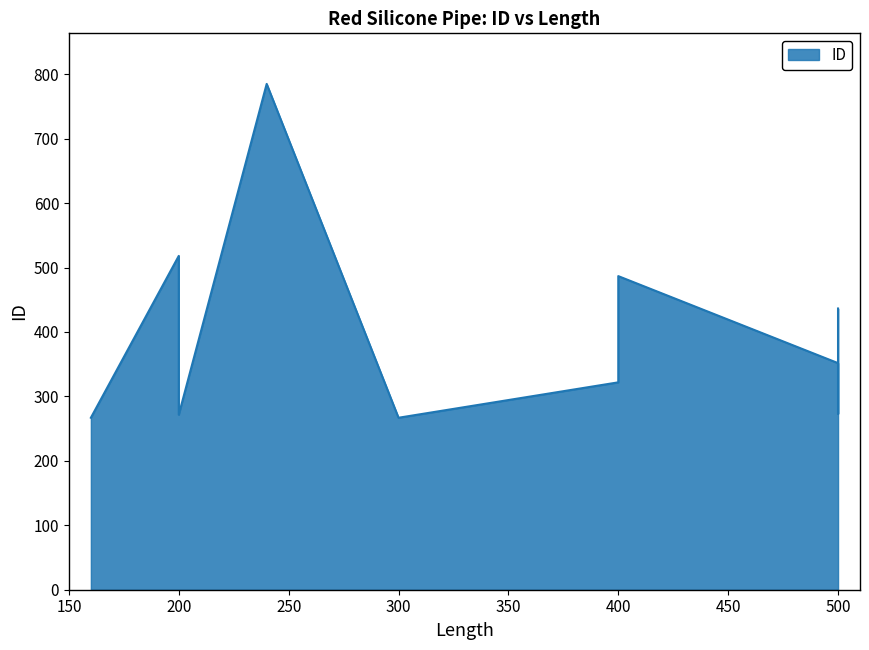

What is the change in value from 200 to 500?

-81.6